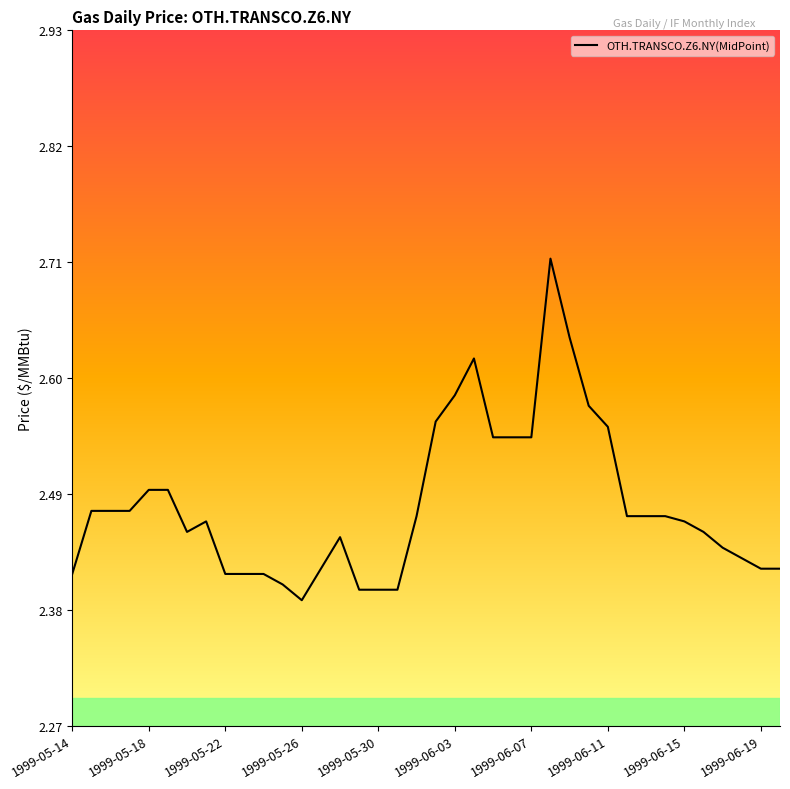

How many lines are shown in the chart?

1